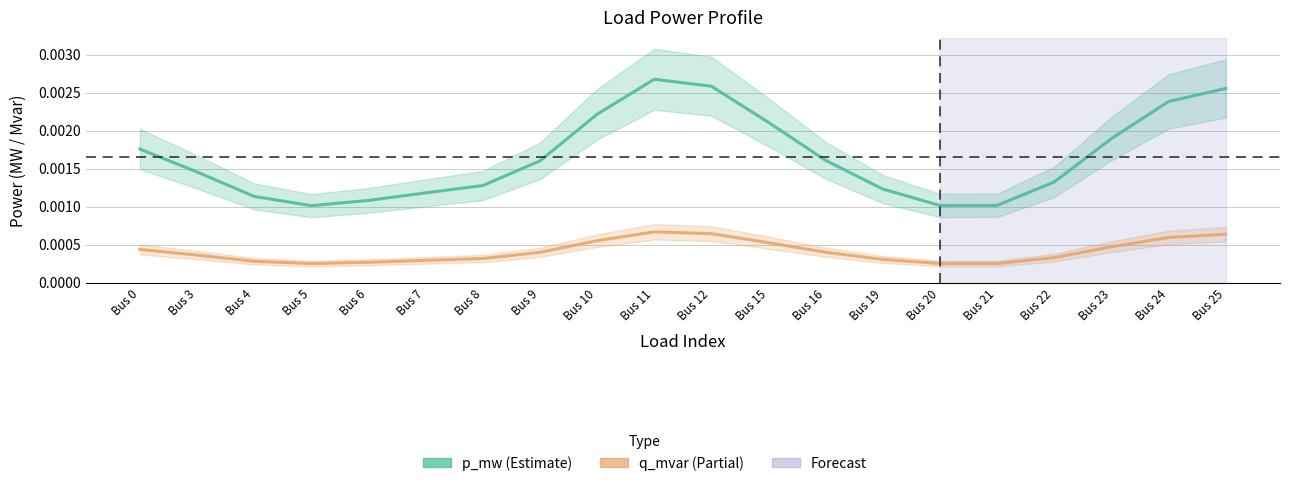

At how many categories does at least one series exceed 0?

20